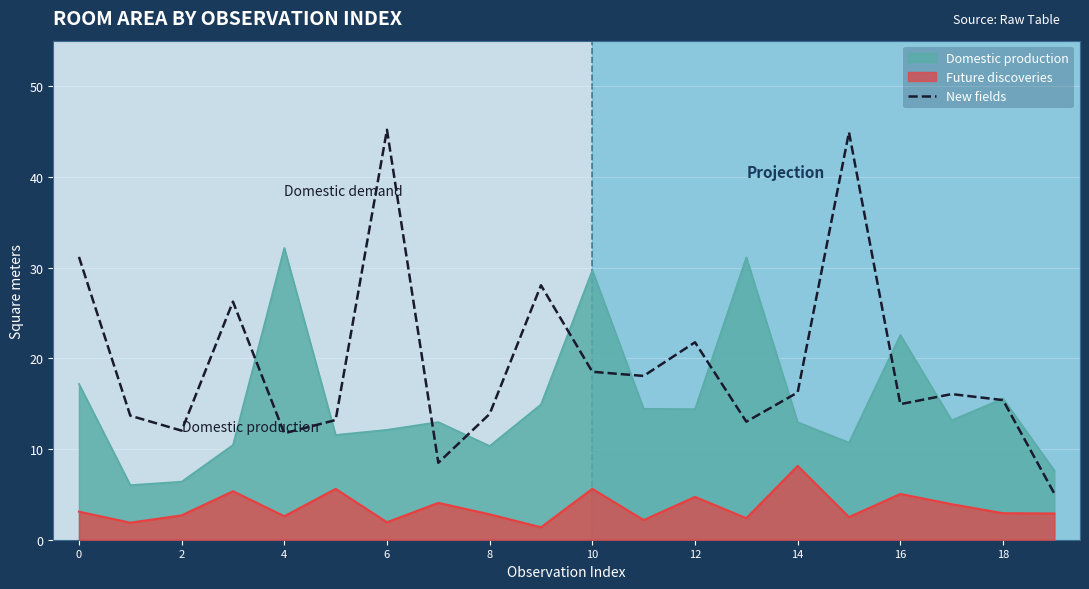

How many interior local peaks (higher than both neighbors) does the data have?

6